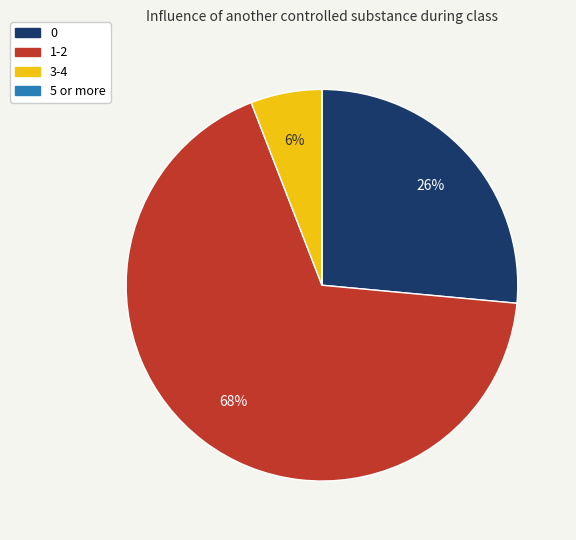

Is 1-2 the majority of the pie?

Yes